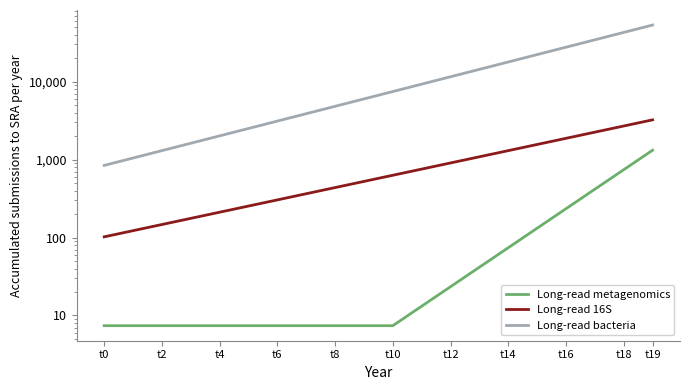

What is the smallest value displayed?

7.4